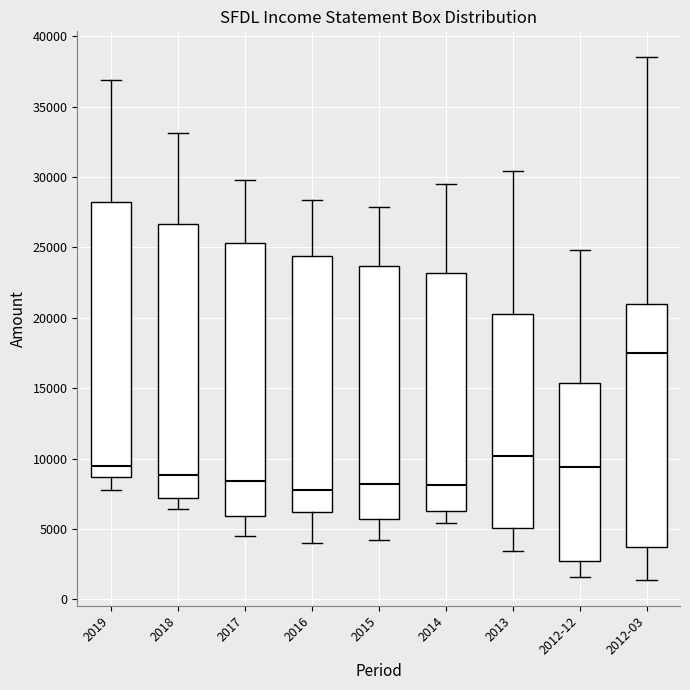

Reading left to right, read every box against the y-axis: the position of its median line, the range the box covers, and the ends of its whiskers. The values are not printed on the chart, so give them approximately, as read against the axis.

2019: median 9500, box 8500 to 28000, whiskers 8000 to 37000
2018: median 9000, box 7000 to 26500, whiskers 6500 to 33000
2017: median 8500, box 6000 to 25500, whiskers 4500 to 30000
2016: median 8000, box 6000 to 24500, whiskers 4000 to 28500
2015: median 8000, box 5500 to 23500, whiskers 4000 to 28000
2014: median 8000, box 6500 to 23000, whiskers 5500 to 29500
2013: median 10000, box 5000 to 20500, whiskers 3500 to 30500
2012-12: median 9500, box 2500 to 15500, whiskers 1500 to 25000
2012-03: median 17500, box 3500 to 21000, whiskers 1500 to 38500